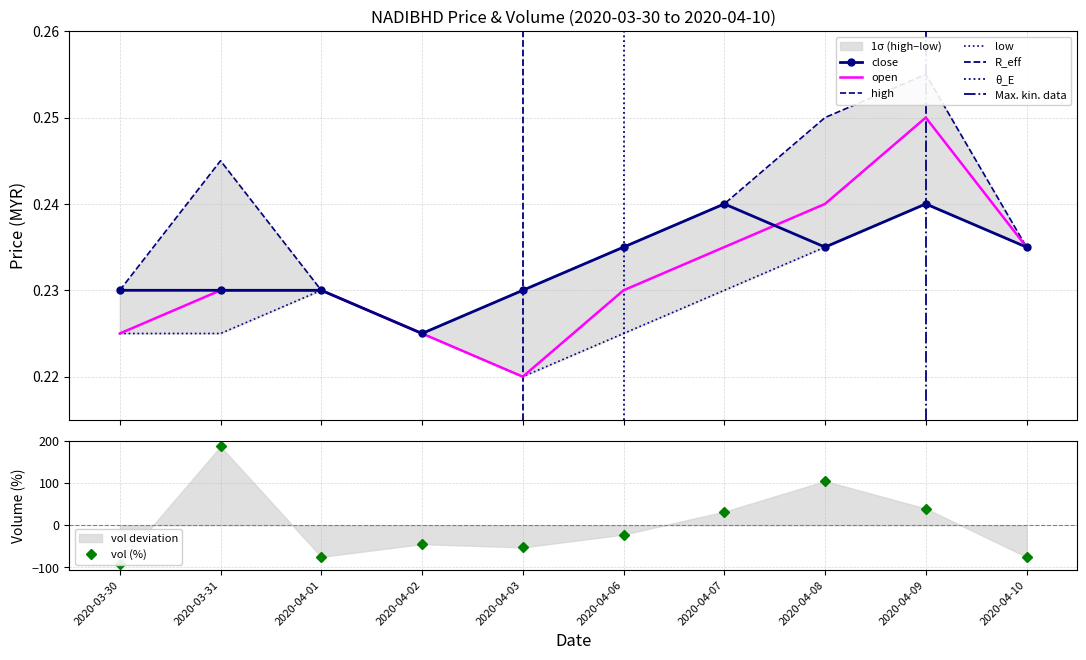

Reading left to right, what are all the values shown in this chart?

open: 0.2	0.2	0.2	0.2	0.2	0.2	0.2	0.2	0.2	0.2
high: 0.2	0.2	0.2	0.2	0.2	0.2	0.2	0.2	0.3	0.2
low: 0.2	0.2	0.2	0.2	0.2	0.2	0.2	0.2	0.2	0.2
close: 0.2	0.2	0.2	0.2	0.2	0.2	0.2	0.2	0.2	0.2